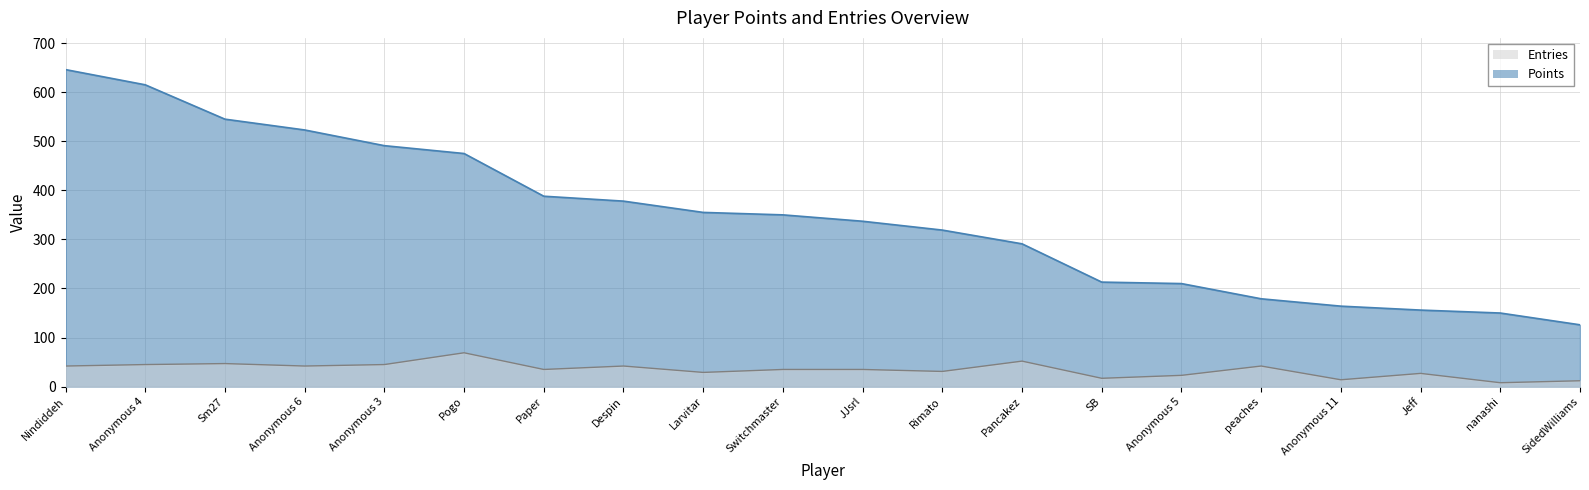

Reading left to right, extract all data points from this chart.

Points: Nindiddeh=646	Anonymous 4=615	Sm27=545	Anonymous 6=523	Anonymous 3=491	Pogo=475	Paper=388	Despin=378	Larvitar=355	Switchmaster=350	JJsrl=337	Rimato=319	Pancakez=291	SB=213	Anonymous 5=210	peaches=179	Anonymous 11=164	Jeff=156	nanashi=150	SidedWilliams=126
Entries: Nindiddeh=42	Anonymous 4=45	Sm27=47	Anonymous 6=42	Anonymous 3=45	Pogo=69	Paper=35	Despin=42	Larvitar=29	Switchmaster=35	JJsrl=35	Rimato=31	Pancakez=52	SB=17	Anonymous 5=23	peaches=42	Anonymous 11=14	Jeff=27	nanashi=8	SidedWilliams=12